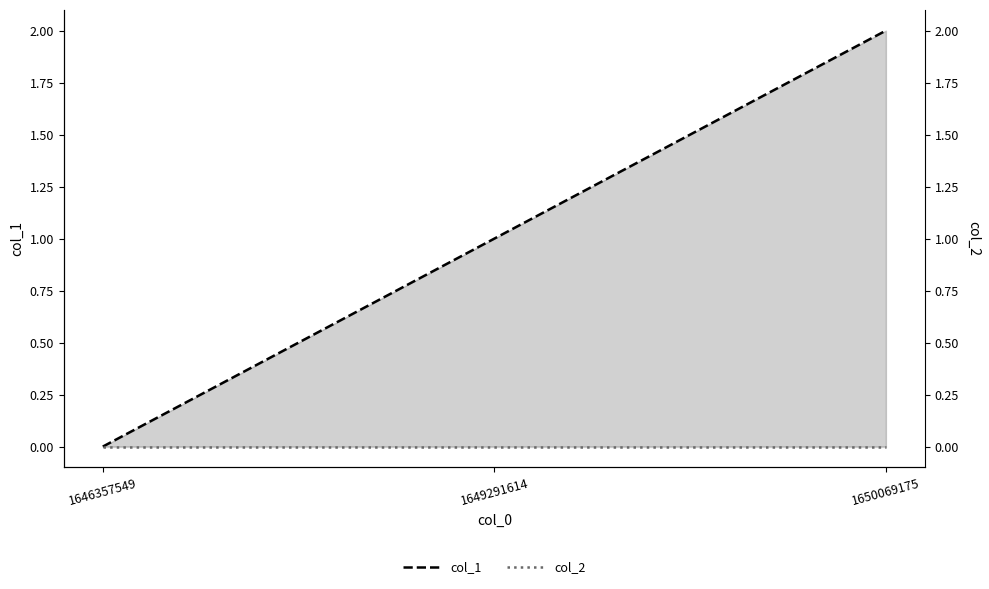

What is the sum of all col_1 values?

3